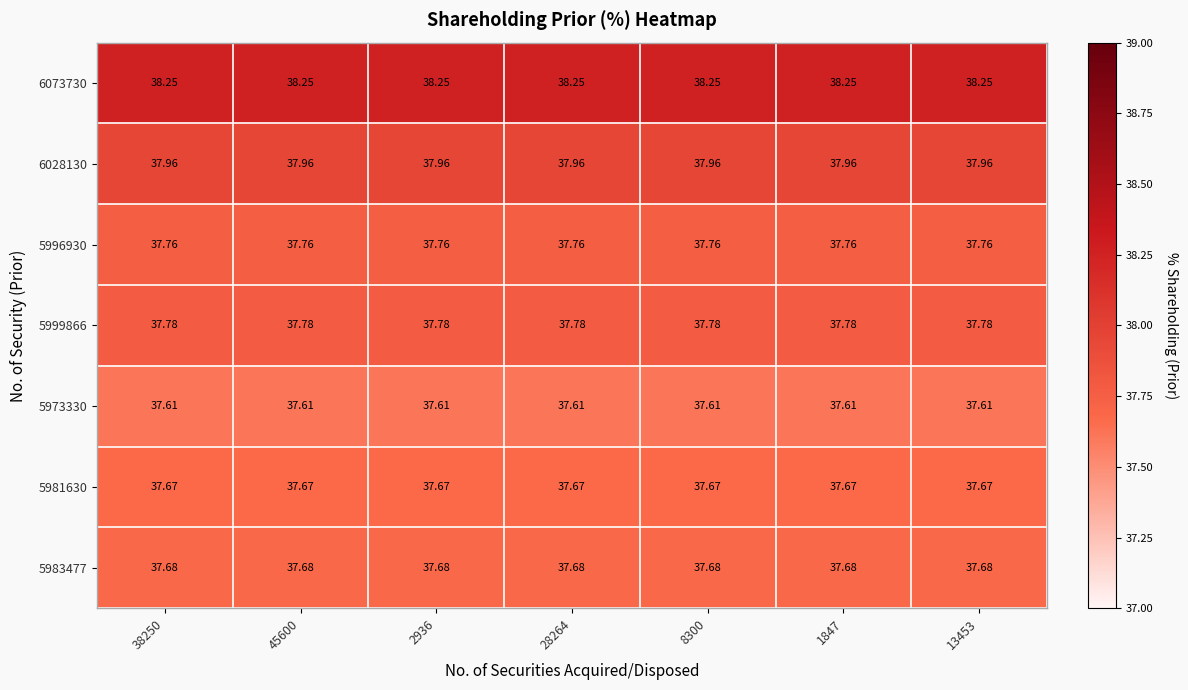

Is the value of 5996930 at 8300 greater than the value of 5981630 at 45600?

Yes